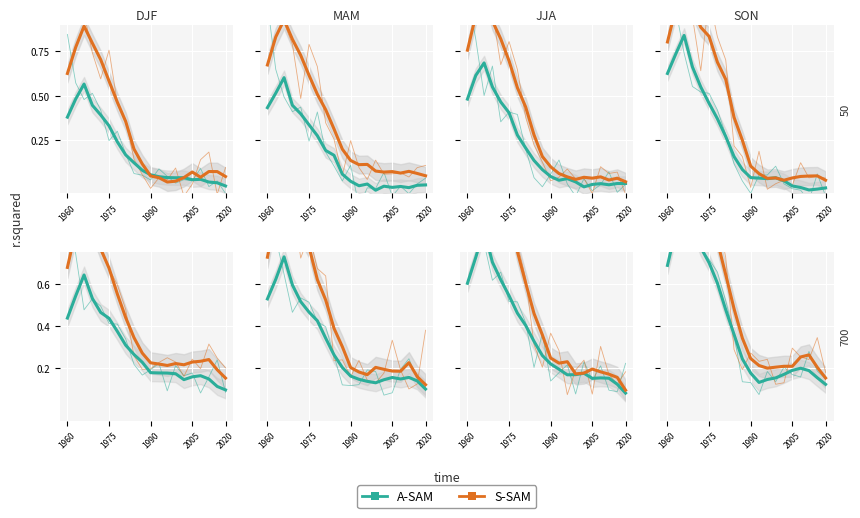

What is the smallest value displayed?

0.1